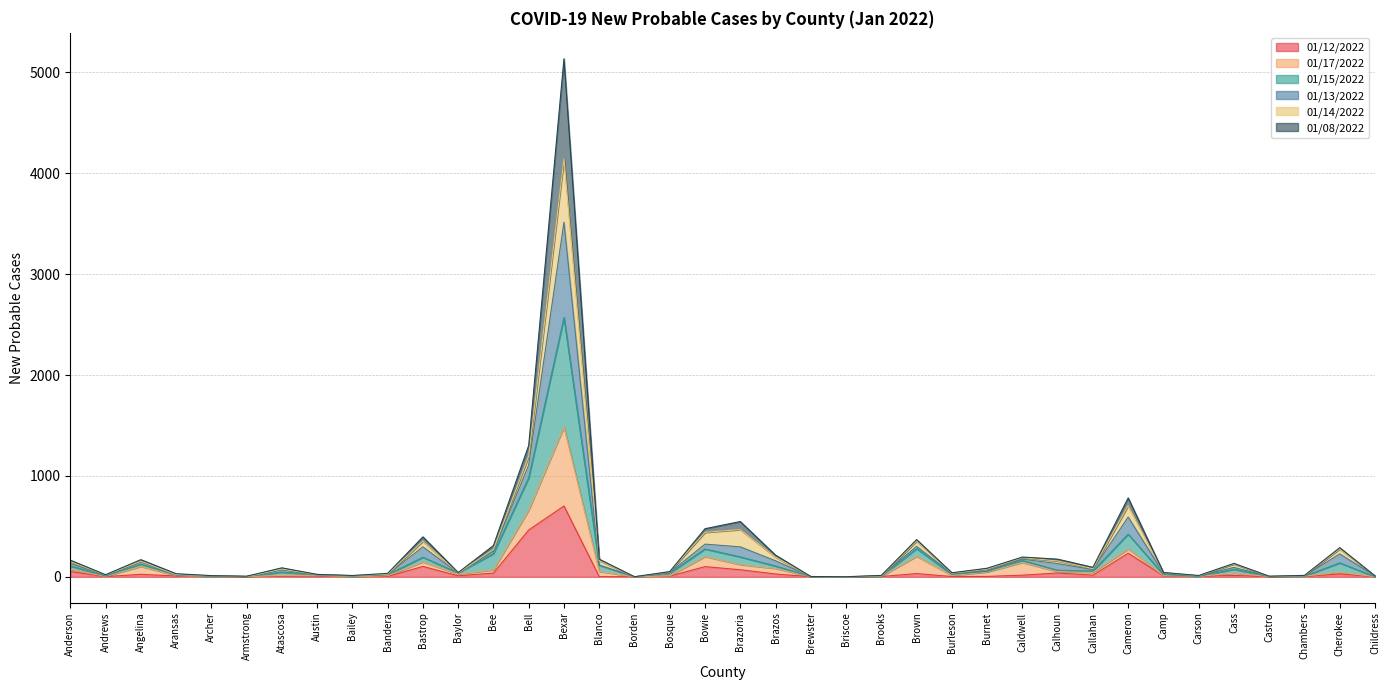

At which category does the chart reach its minimum across all series?

Borden